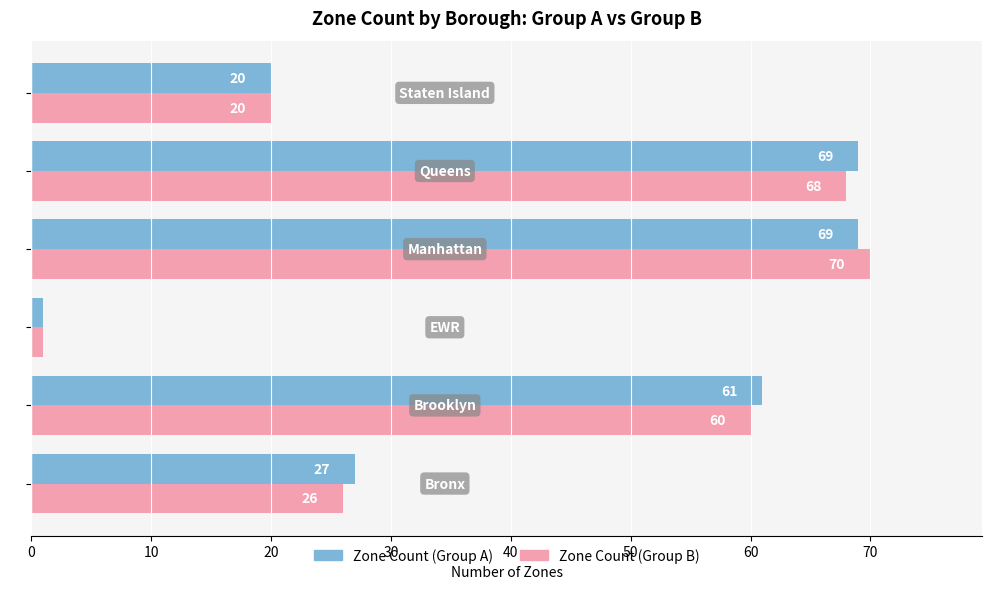

What is the minimum value shown in the chart?

1